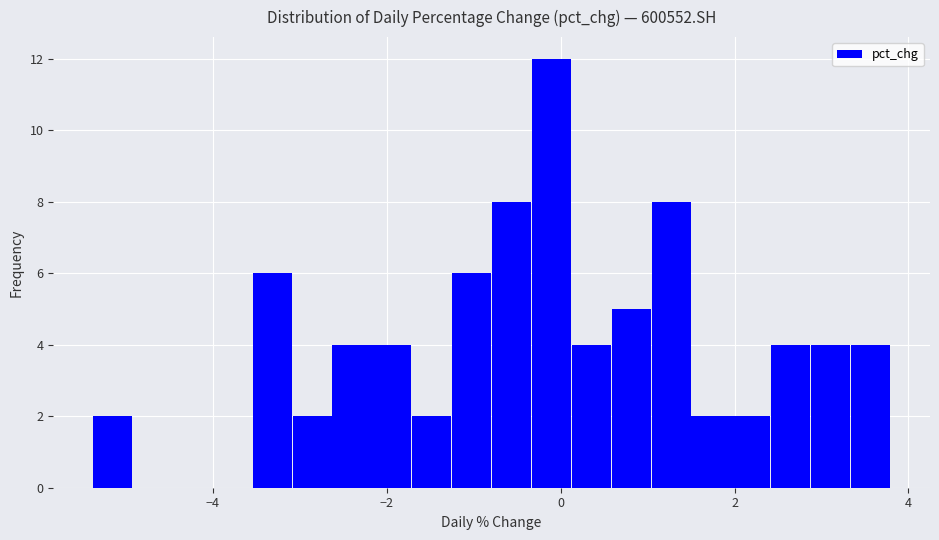

Around what value on the x-axis is the tallest bar? Give the approximate position of its centre, as read against the axis.

-0.2